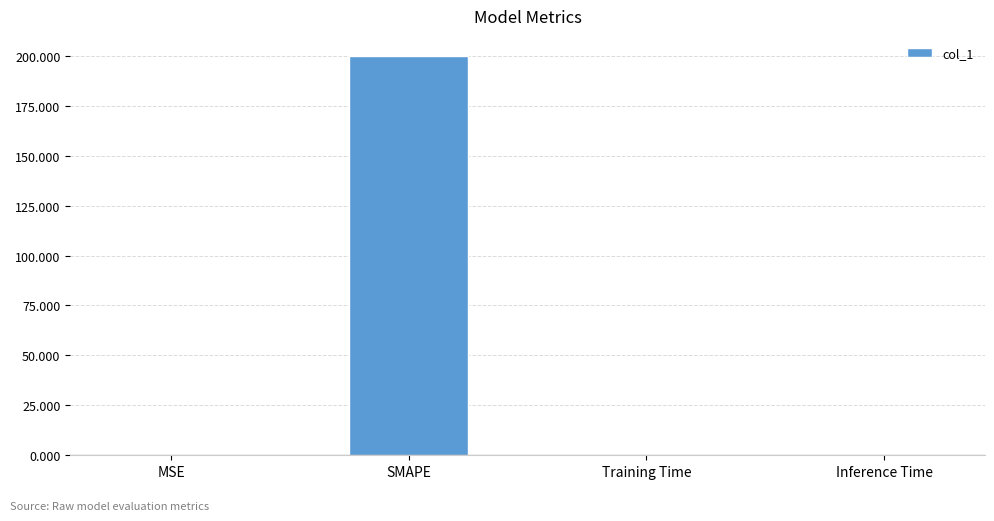

What is the sum of all values?

200.1